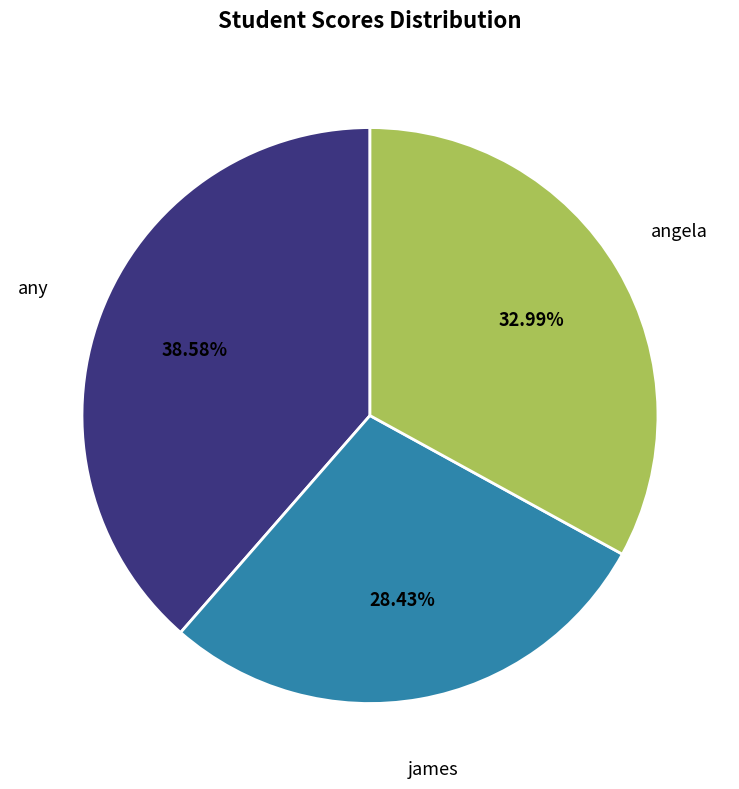

Which category has the smallest portion of the pie?

james